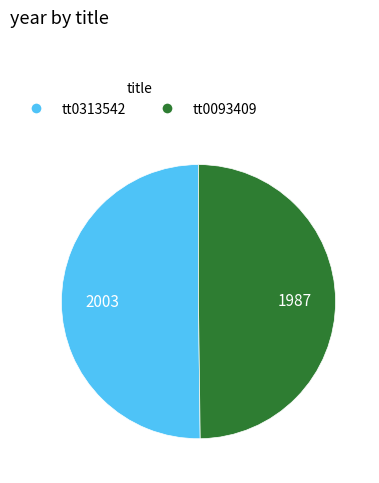

The tt0313542 slice represents 55% of the pie. True or false?

False